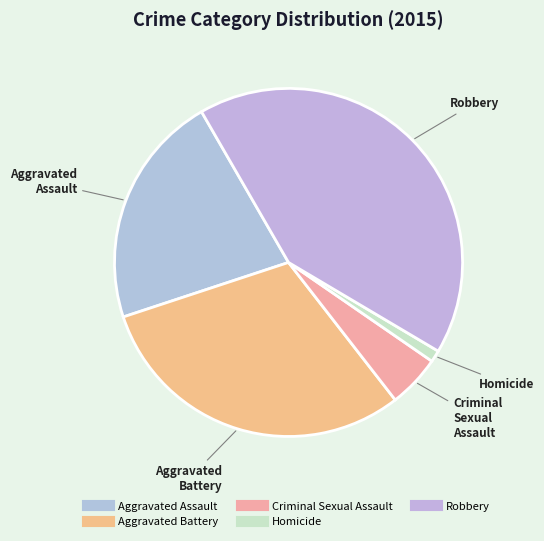

Which category has the smallest portion of the pie?

Homicide